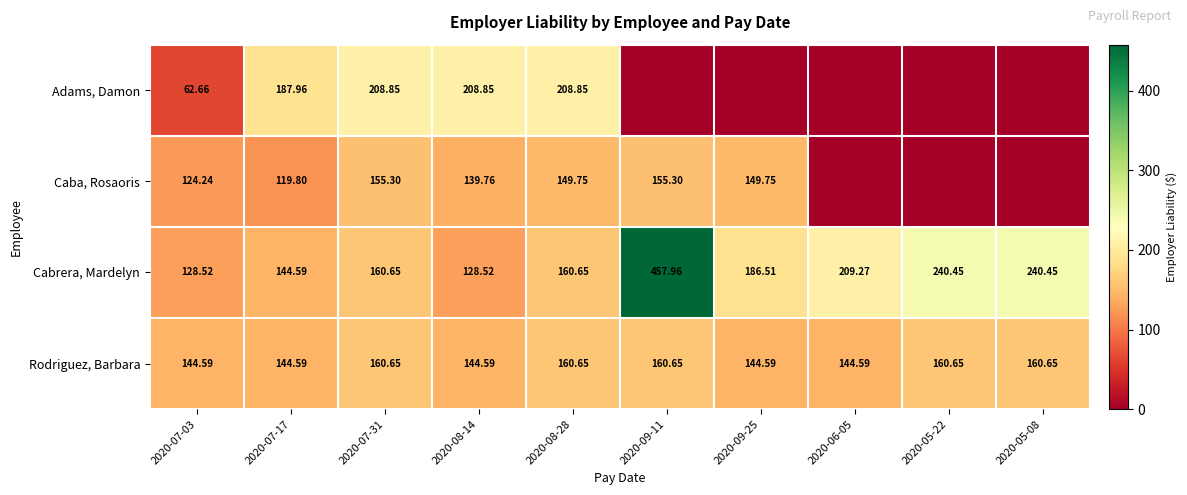

Is it true that Adams, Damon equals 101.0 at 2020-07-03?

False